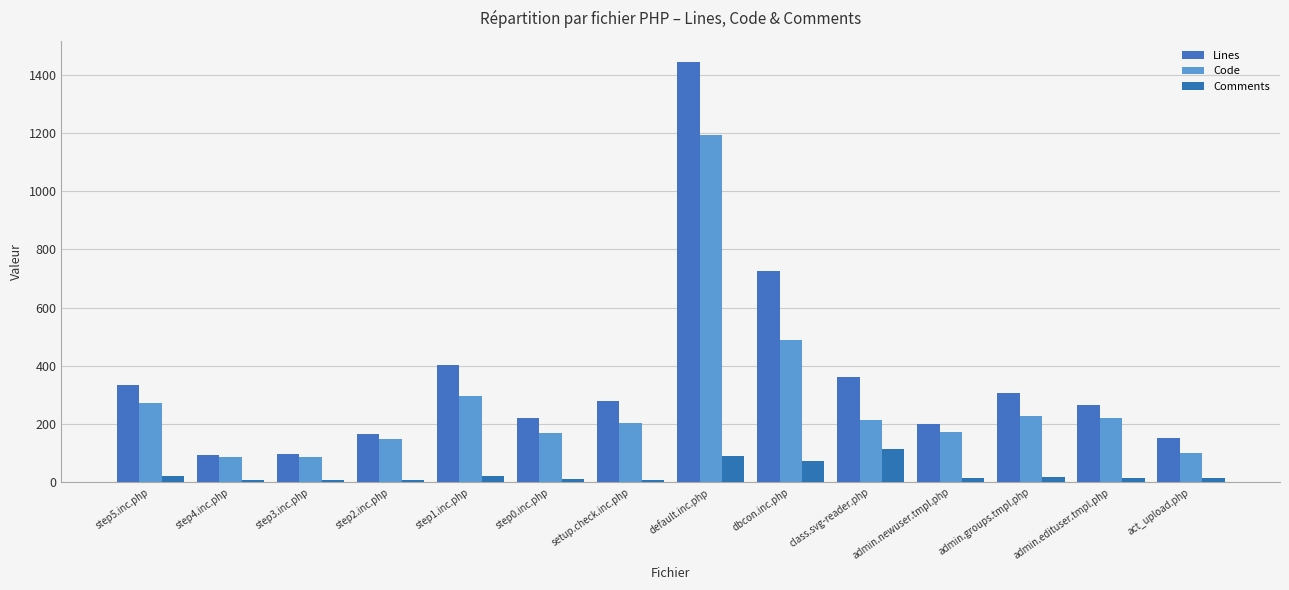

Reading right to left, list all the values displayed in this chart.

Lines: 153	264	305	200	362	727	1445	280	221	402	165	97	95	333
Code: 101	220	229	174	215	489	1194	202	170	296	148	87	85	272
Comments: 13	14	18	13	114	73	91	8	12	21	9	9	9	22